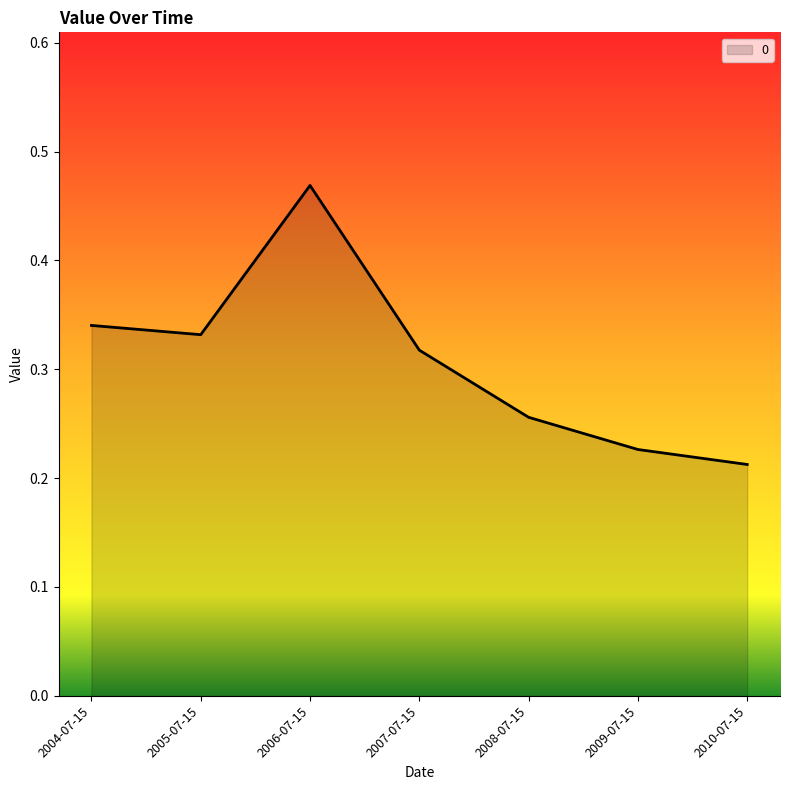

List the labels in order of value, smallest first.

2010-07-15, 2009-07-15, 2008-07-15, 2007-07-15, 2005-07-15, 2004-07-15, 2006-07-15